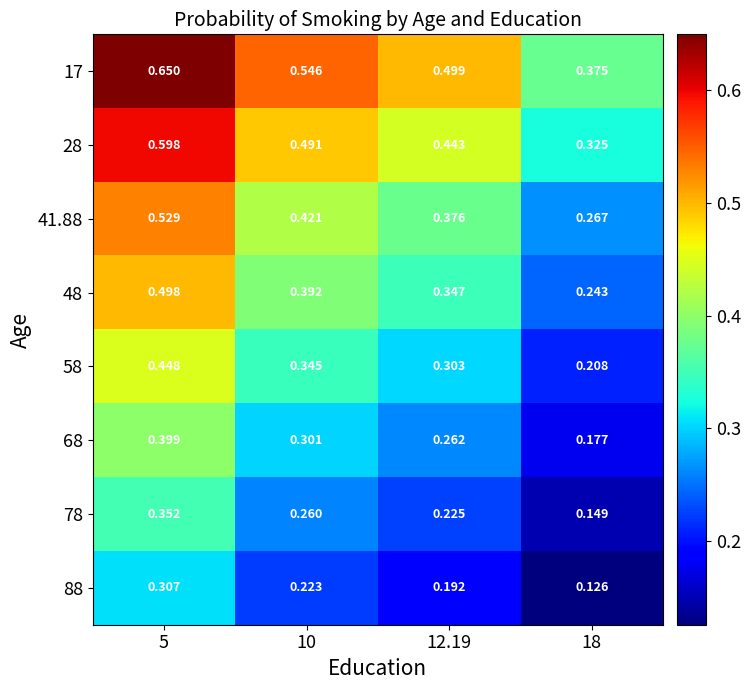

Is the value of 68 at 5 greater than the value of 28 at 12.19?

No